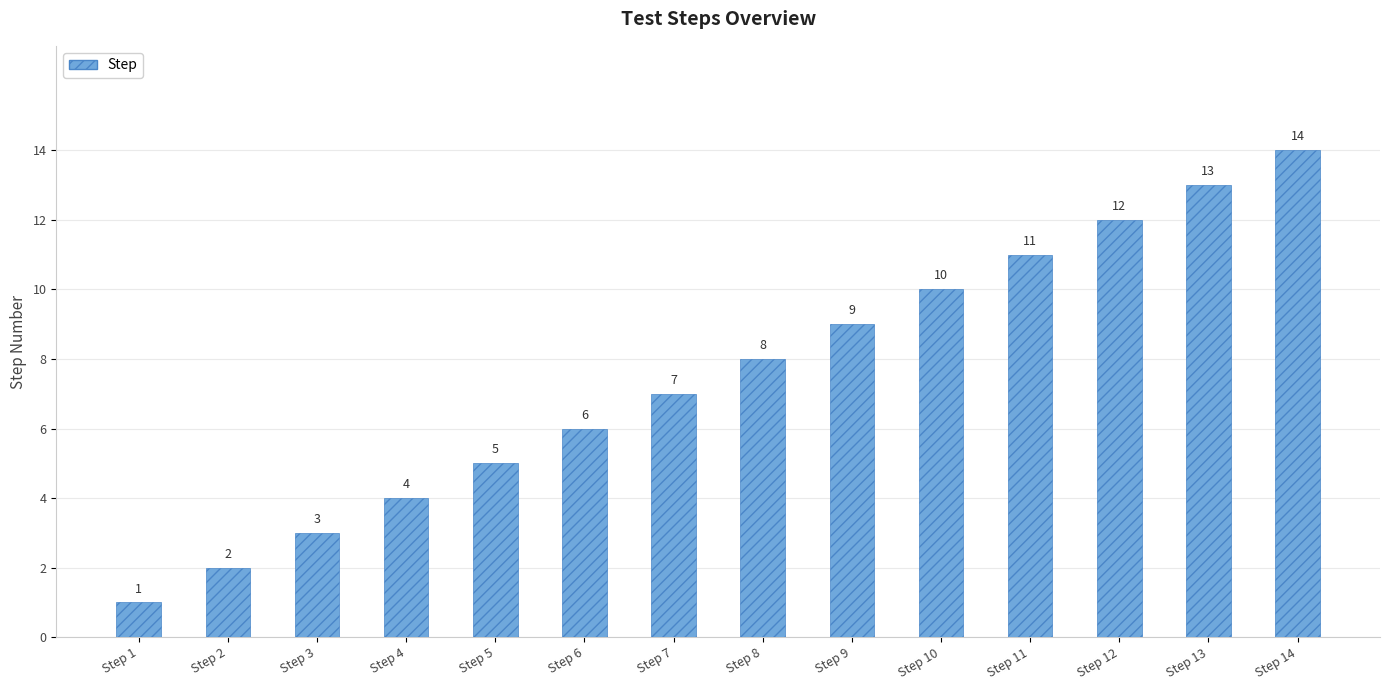

The value at Step 14 is 14. True or false?

True